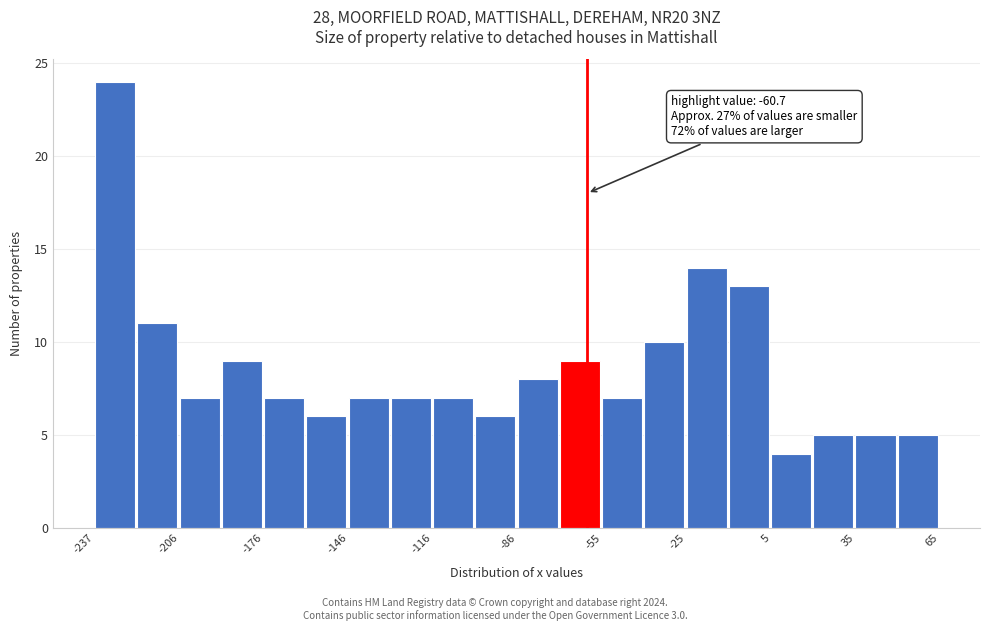

Around what value on the x-axis is the tallest bar? Give the approximate position of its centre, as read against the axis.

-230